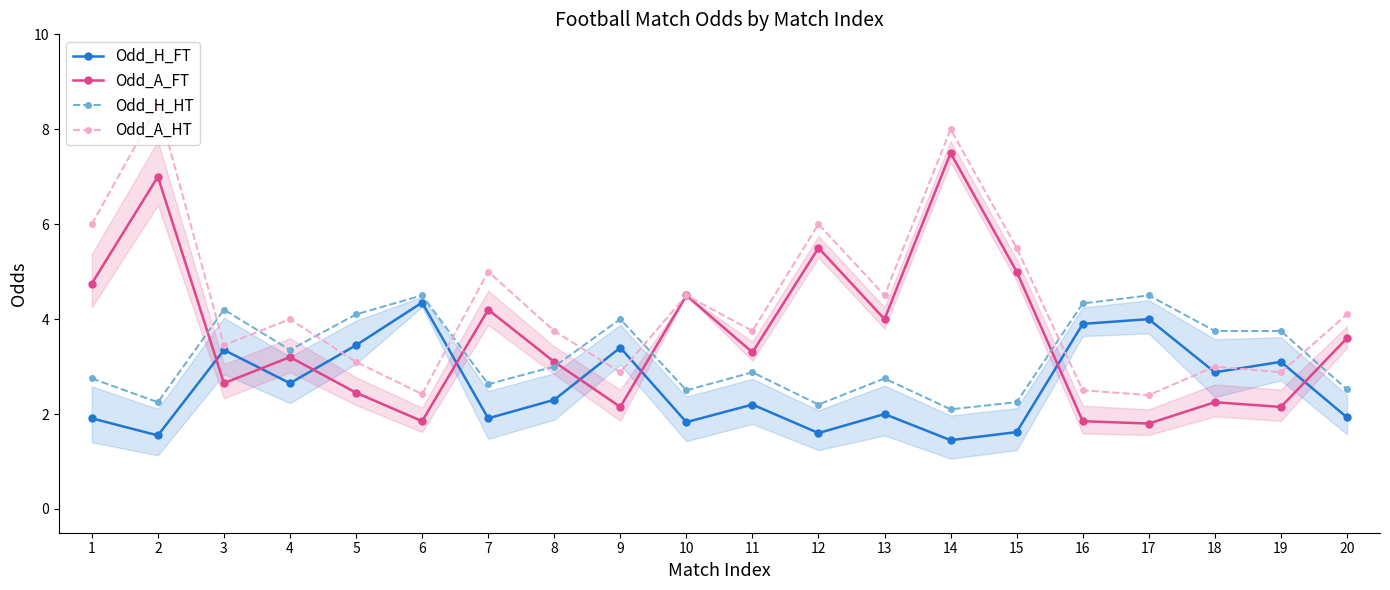

How many lines are shown in the chart?

4